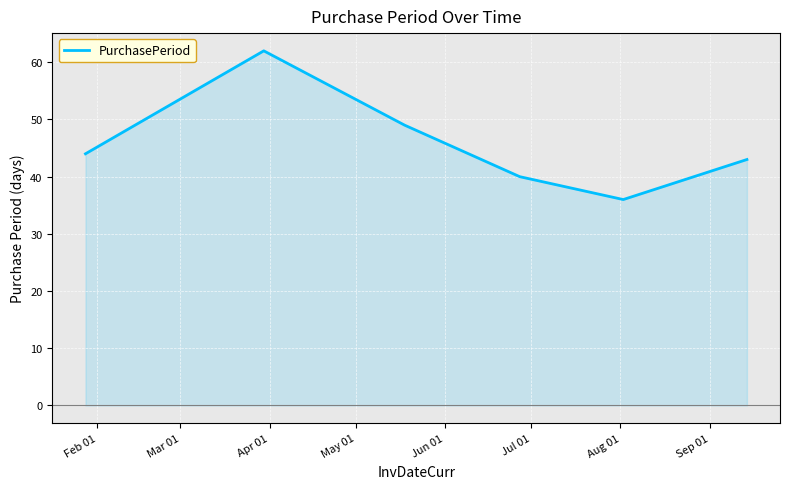

What is the difference between the maximum and second lowest values?

22